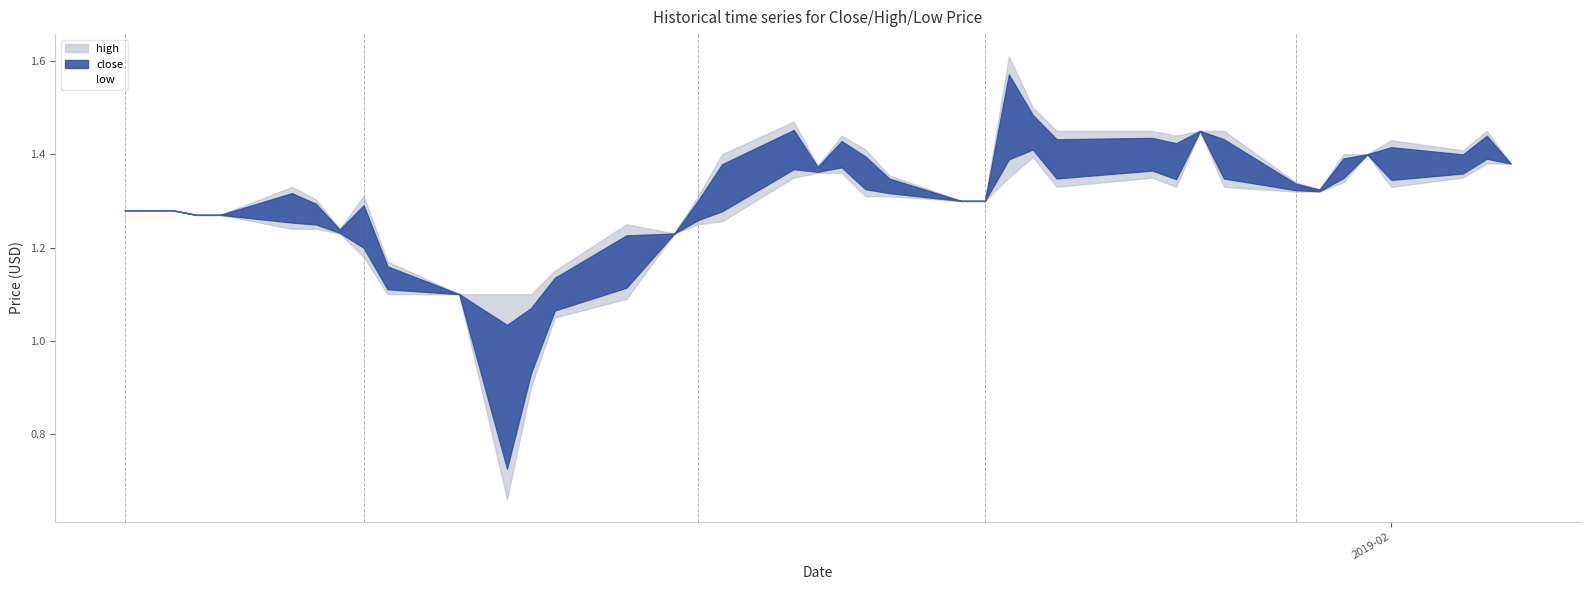

Where is high nearest to the value 1?

2018-12-24